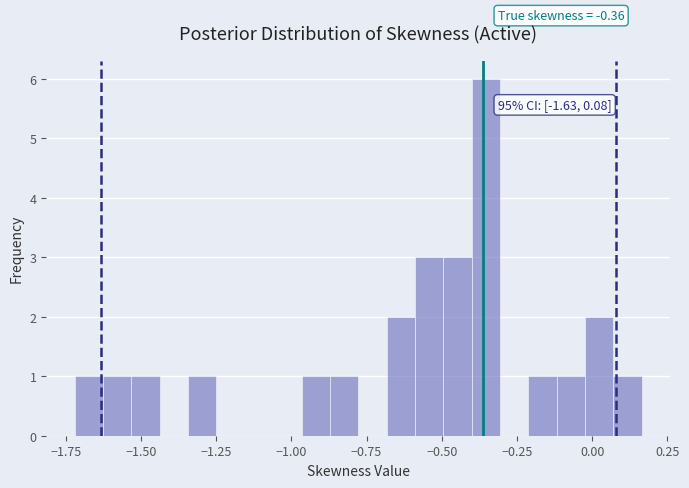

Read against the x-axis, roughly where is the centre of the tallest bar?

-0.35